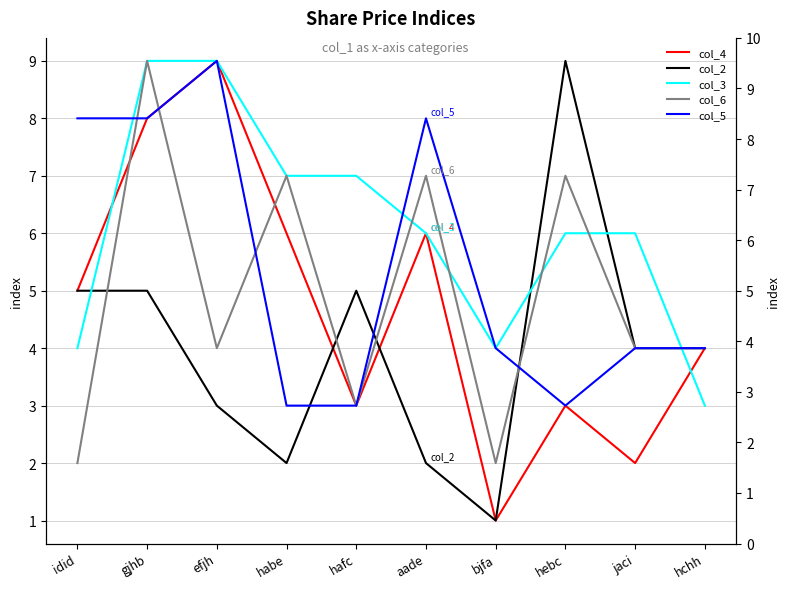

What is the sum of all col_5 values?

54